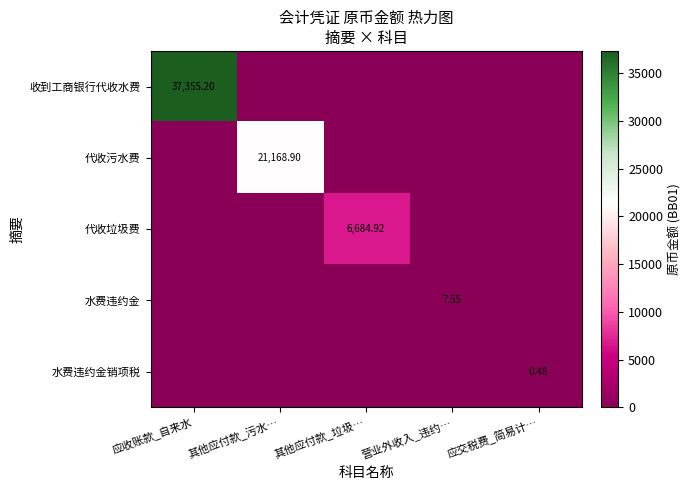

At how many categories does at least one series exceed 779?

3